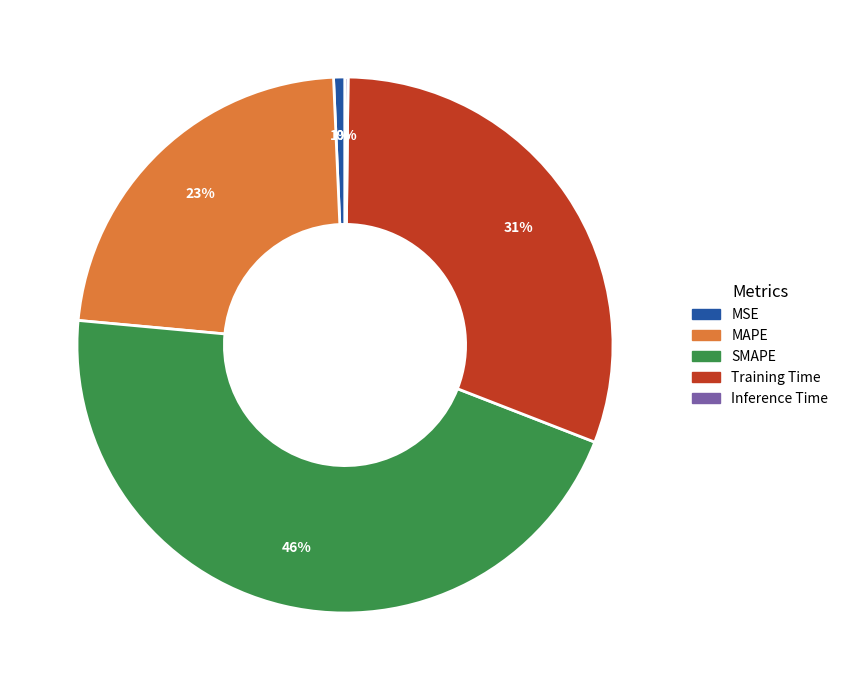

Which has a higher value, MAPE or MSE?

MAPE